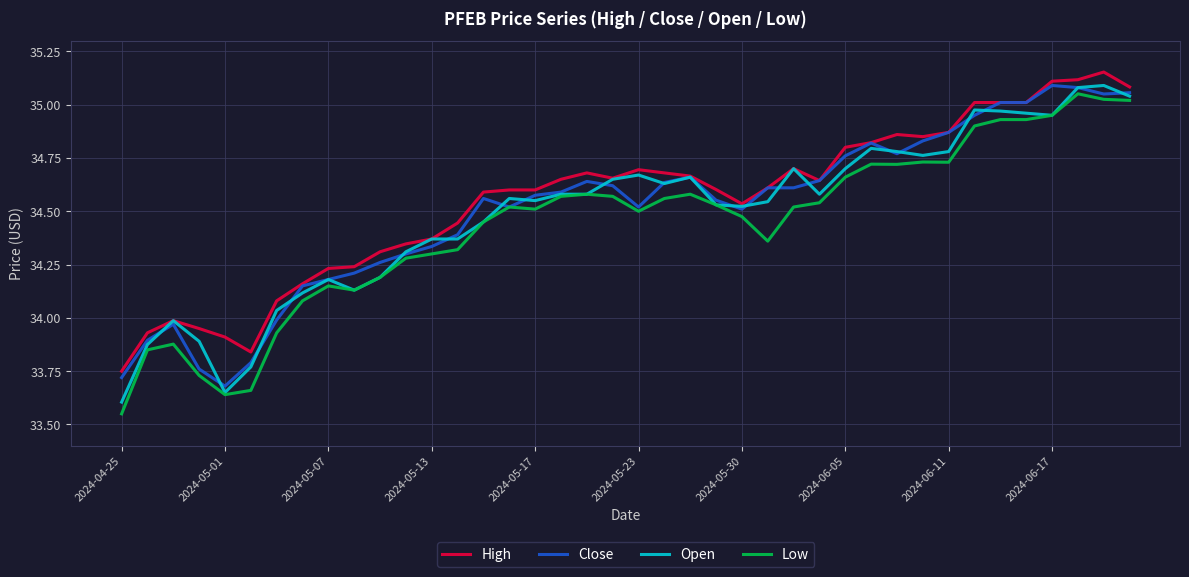

What are all the series names shown in the legend?

High, Close, Open, Low